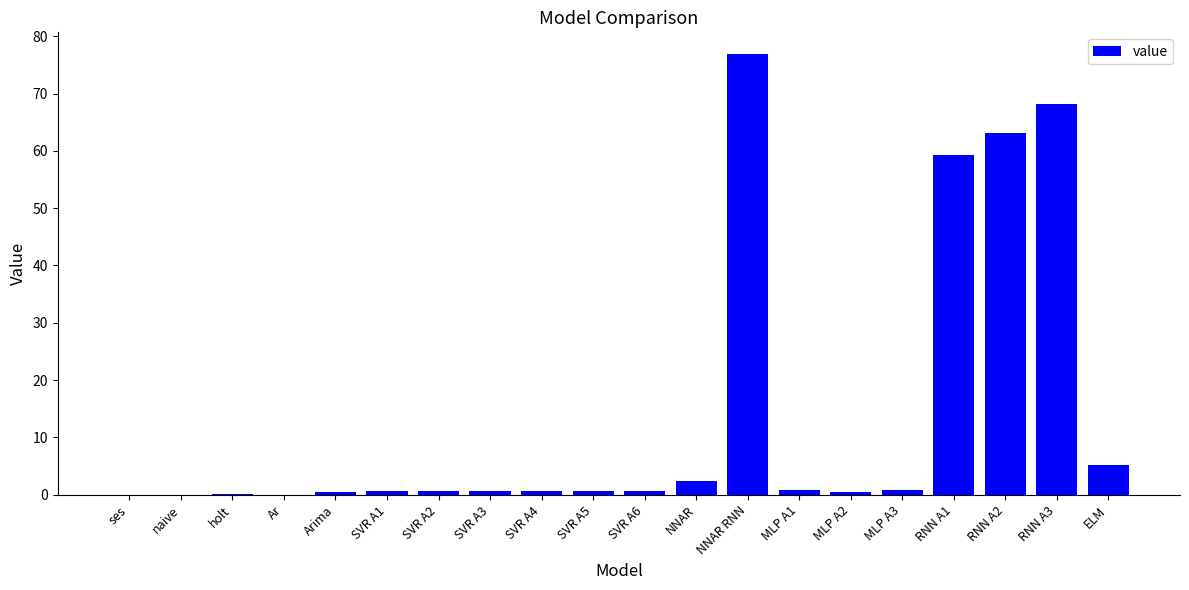

The value at Ar is 0.0. True or false?

True